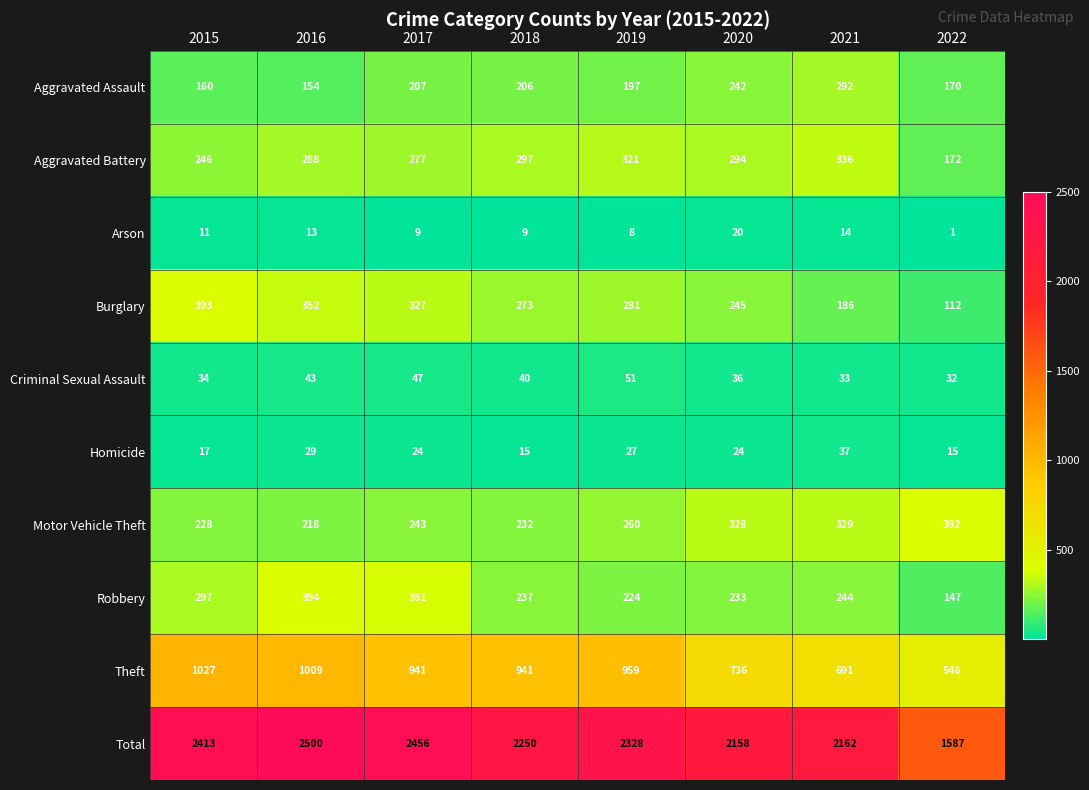

How many categories are shown in the chart?

8